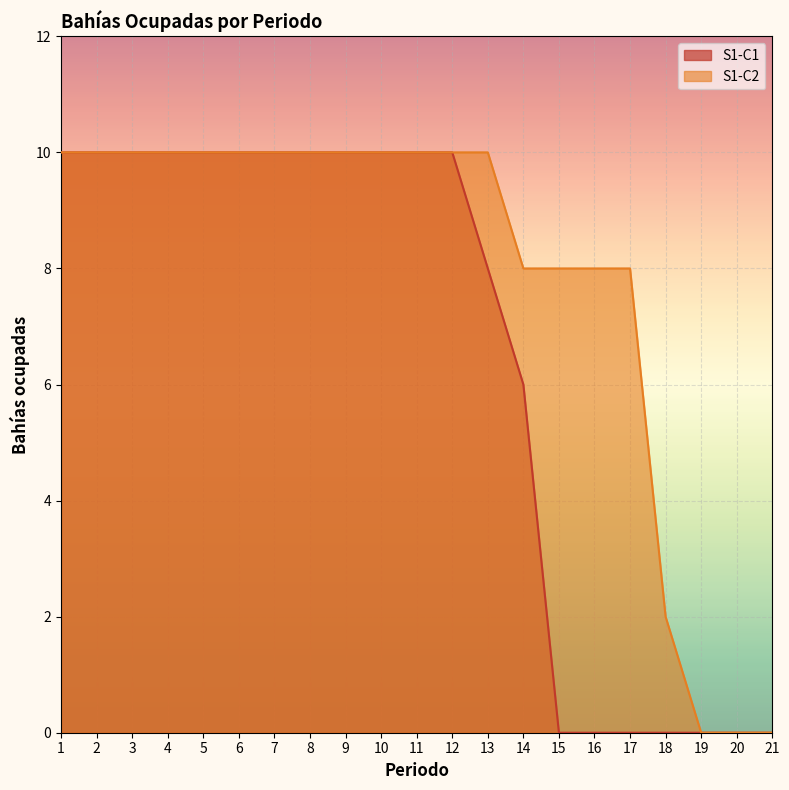

Which series has the largest range (max minus min)?

S1-C1